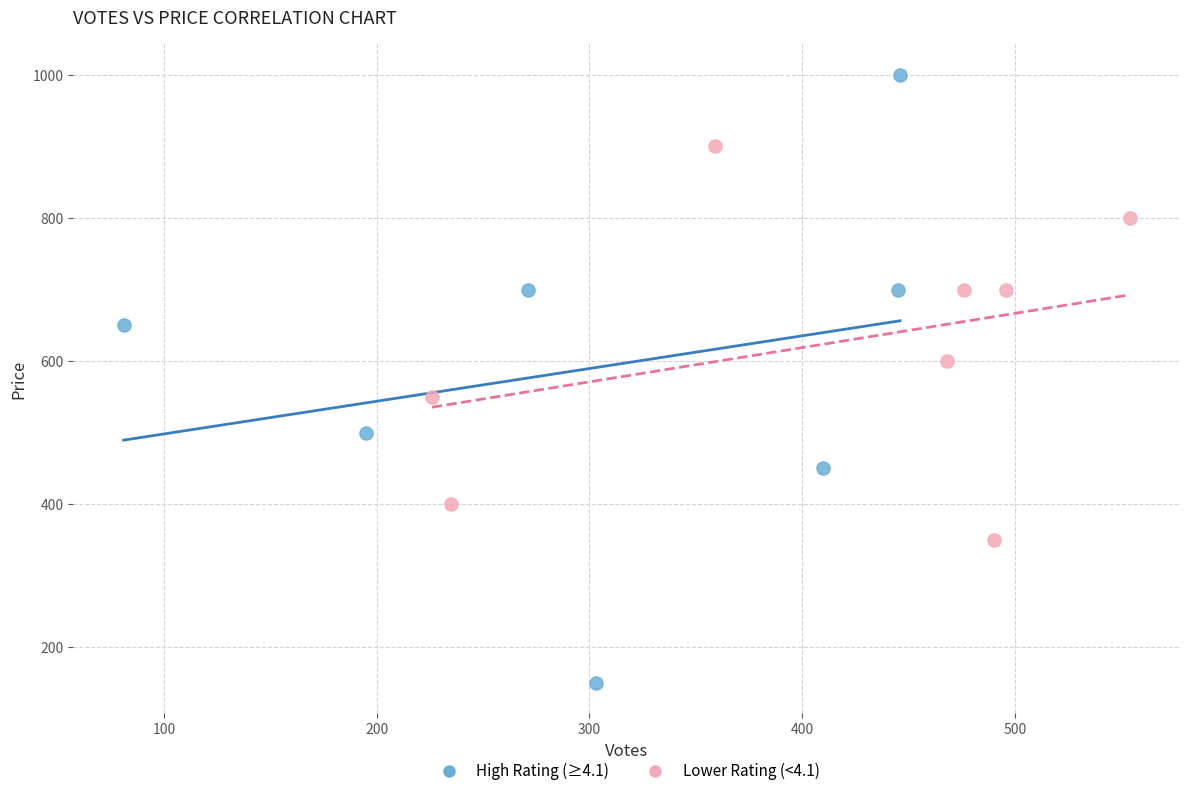

Which series contains the highest Y value?

High Rating (≥4.1)